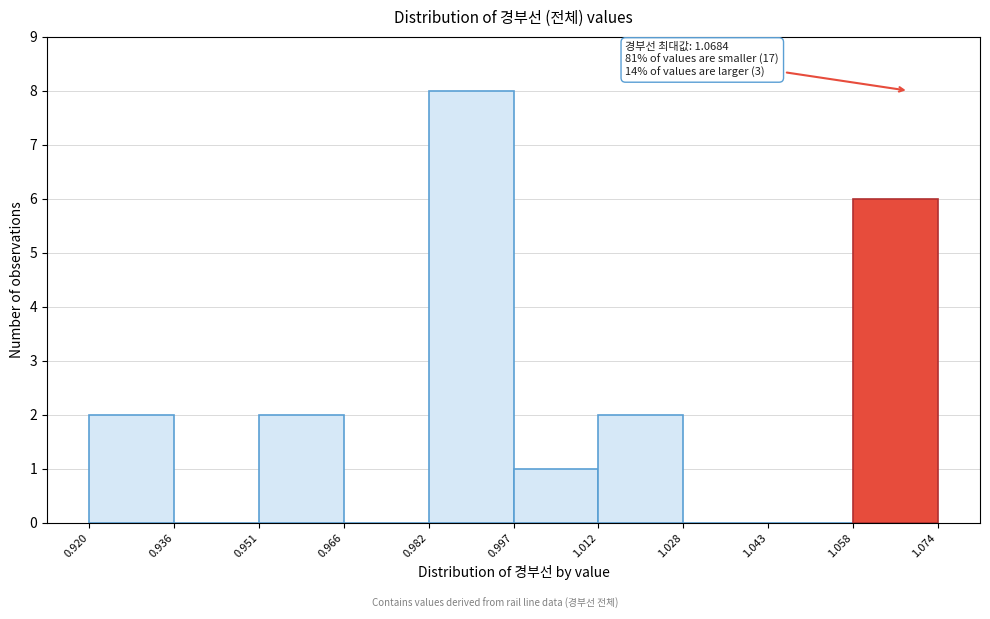

Which range on the x-axis has the tallest bar?

0.982 to 0.997